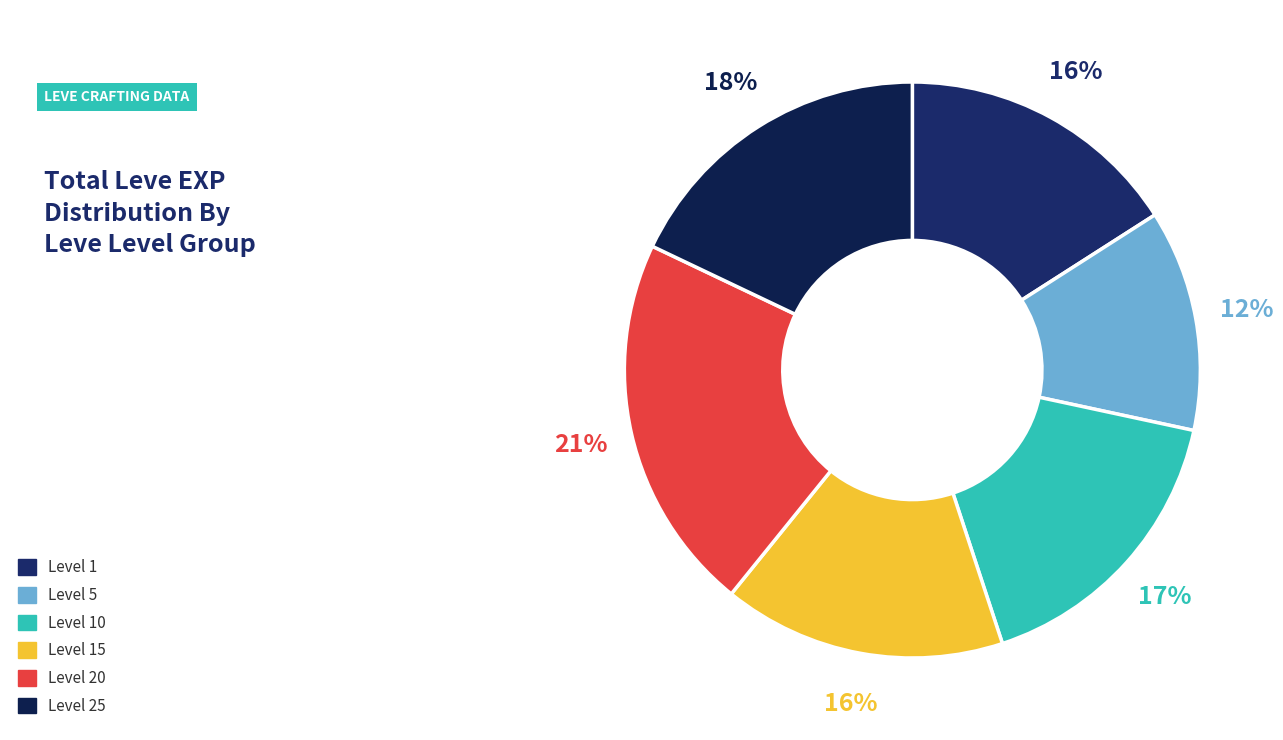

To the nearest percent, what is the average slice percentage?

17%